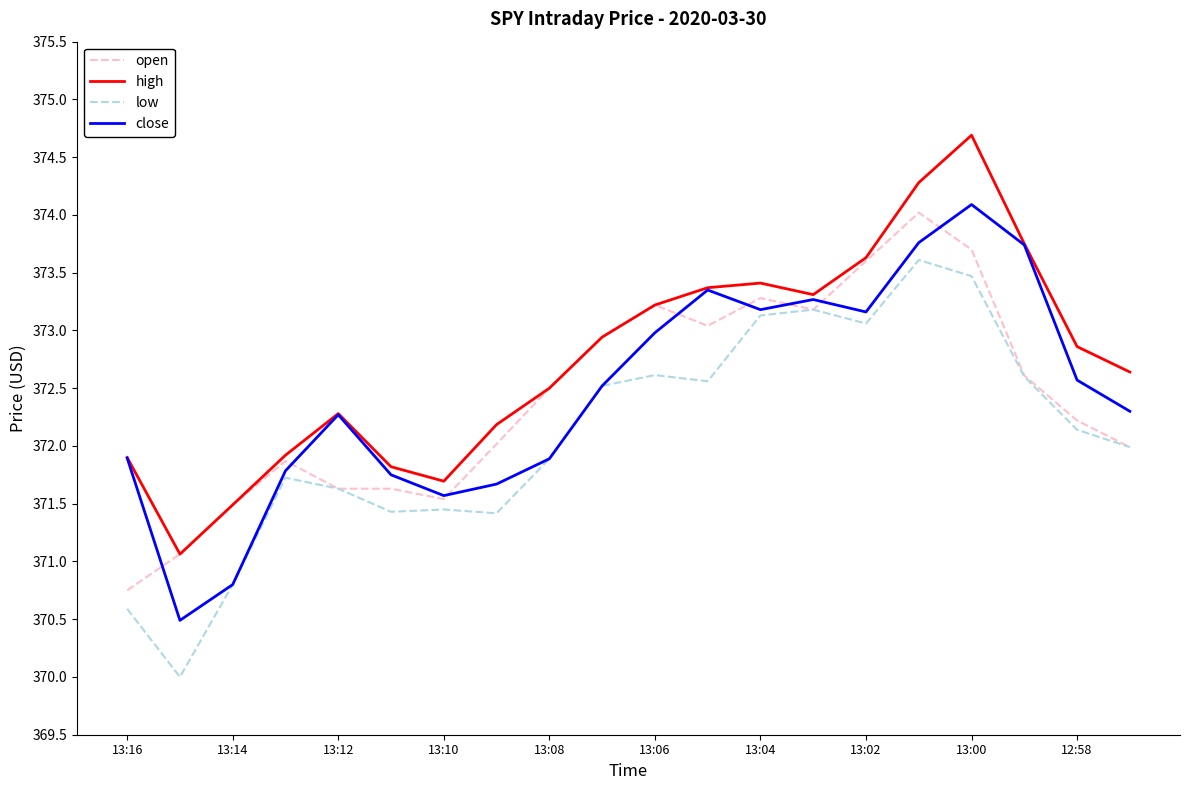

What is the maximum value for high?

374.7